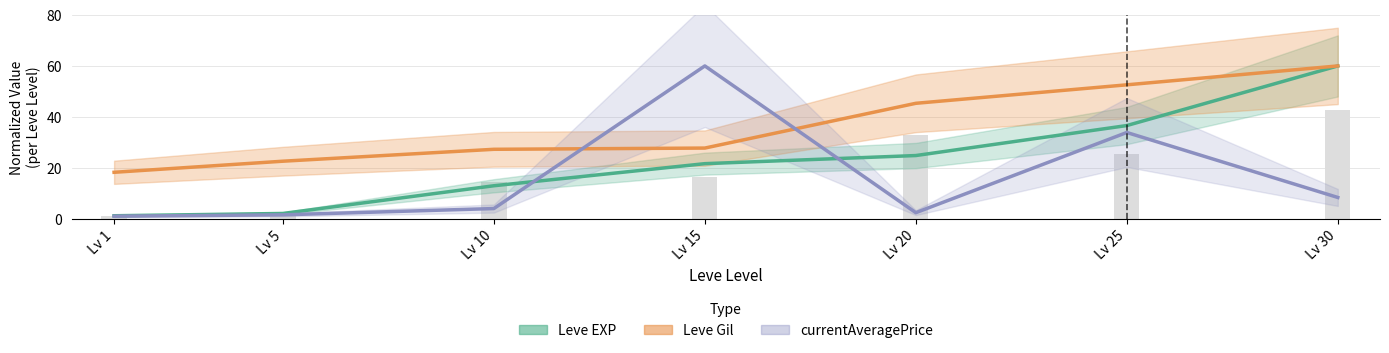

Which series has the largest range (max minus min)?

currentAveragePrice